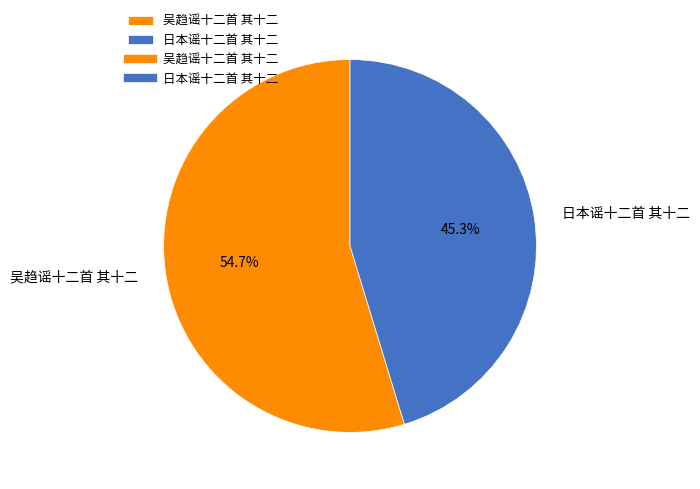

The 吴趋谣十二首 其十二 slice represents 62% of the pie. True or false?

False